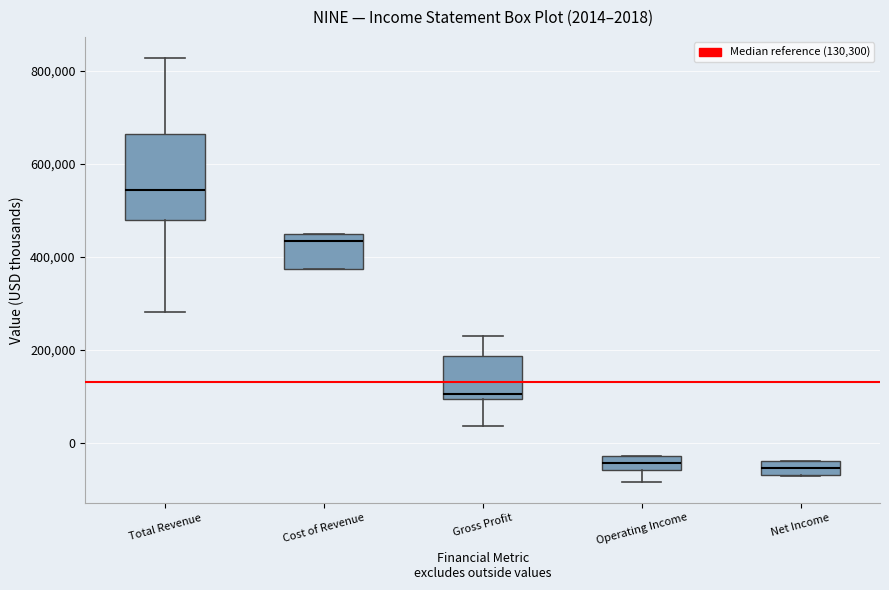

Comparing the boxes themselves (not the whiskers), which one is the tallest?

Total Revenue